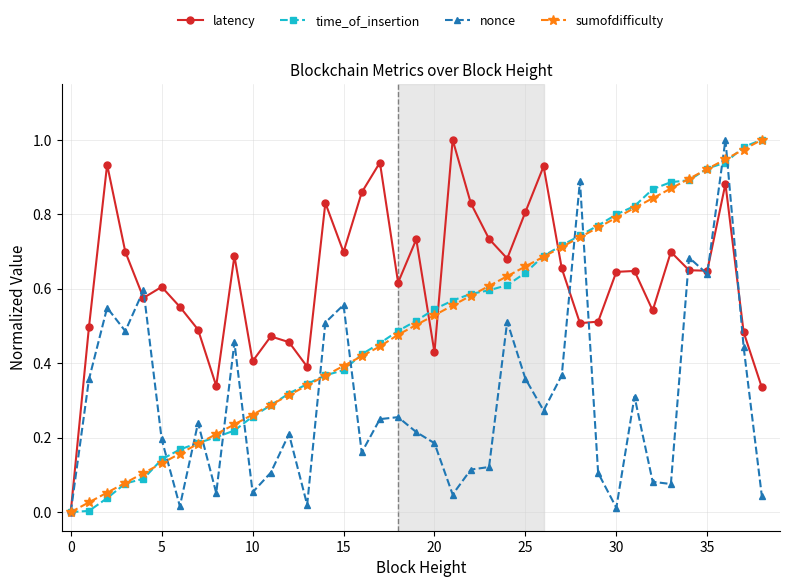

Which series has the largest total across all categories?

latency